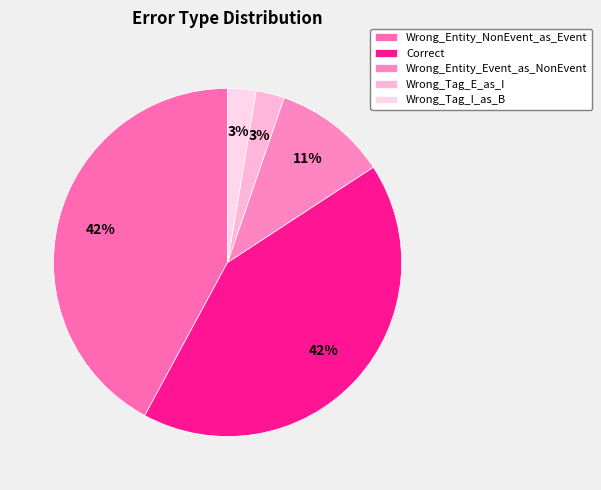

Which slice is the largest?

Wrong_Entity_NonEvent_as_Event